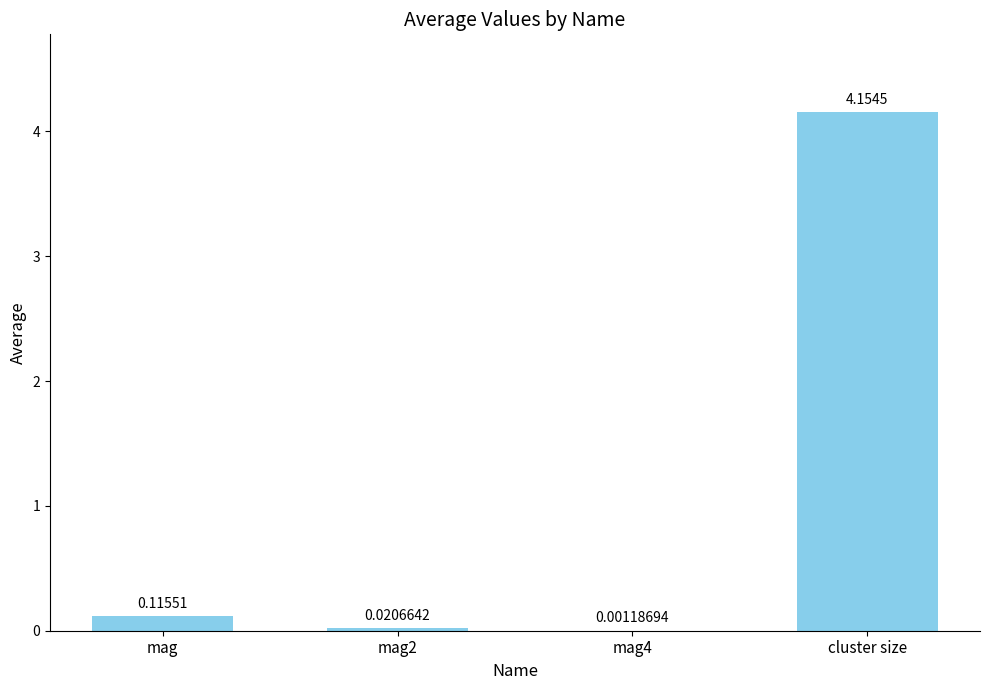

Between mag4 and cluster size, which is larger?

cluster size